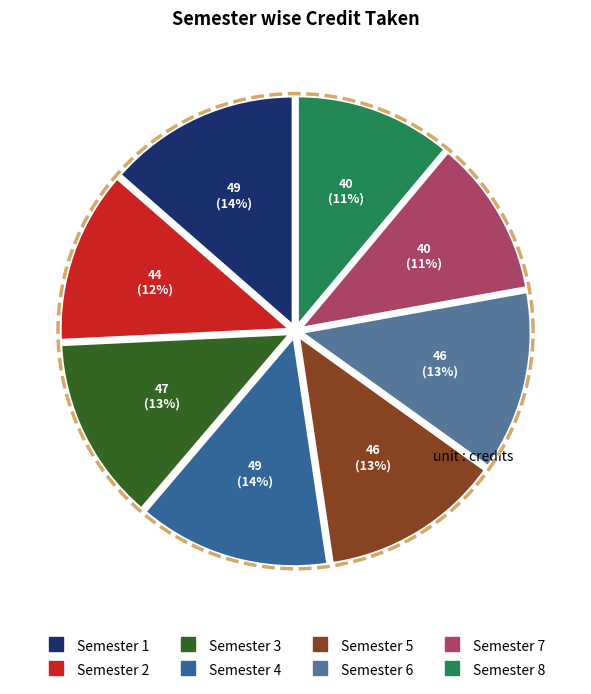

Which has a higher value, Semester 1 or Semester 4?

Semester 1